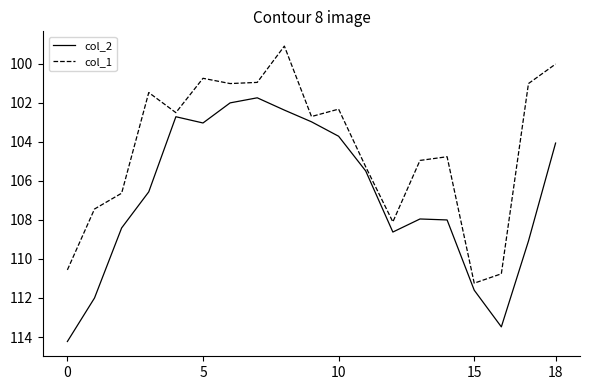

What is the difference between the maximum and minimum values in the col_2 series?

12.5